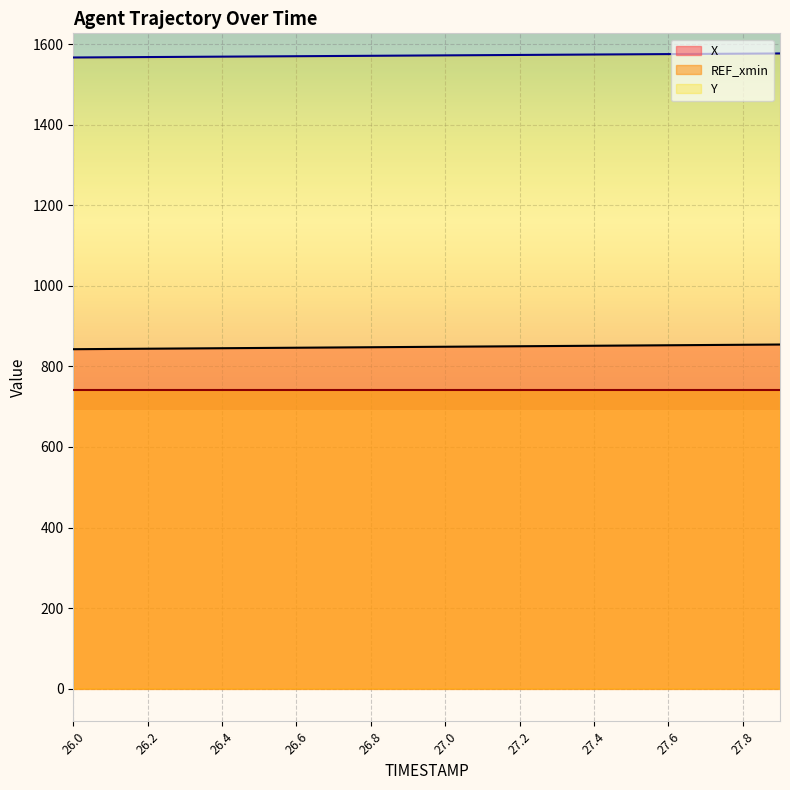

What are all the series names shown in the legend?

X, REF_xmin, Y